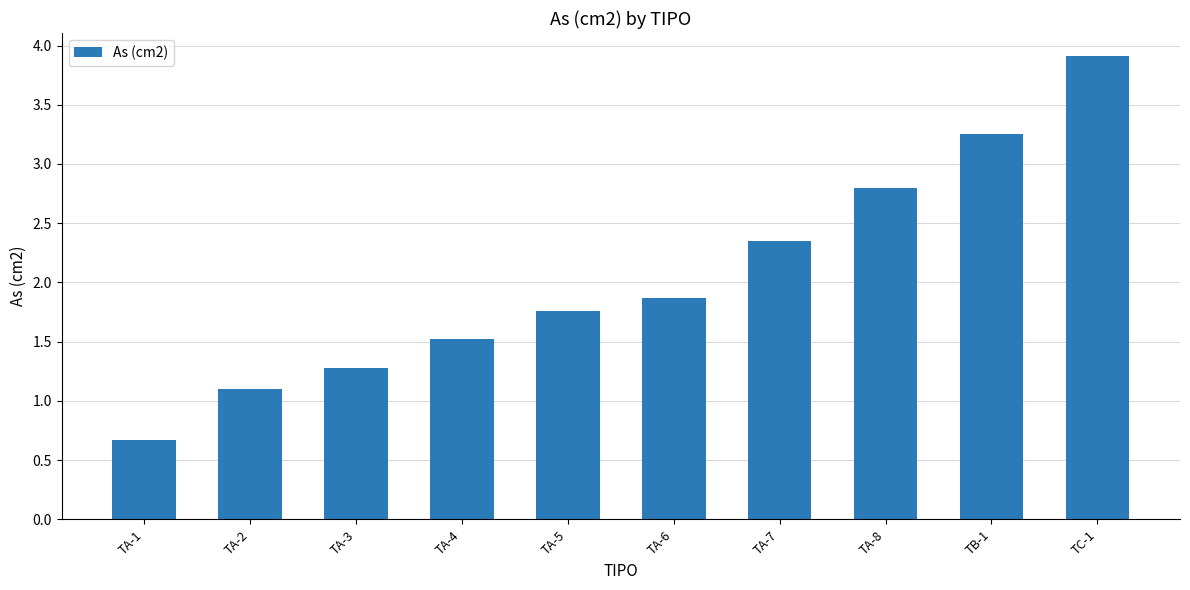

Is it true that the value at TA-1 is 0.7?

True